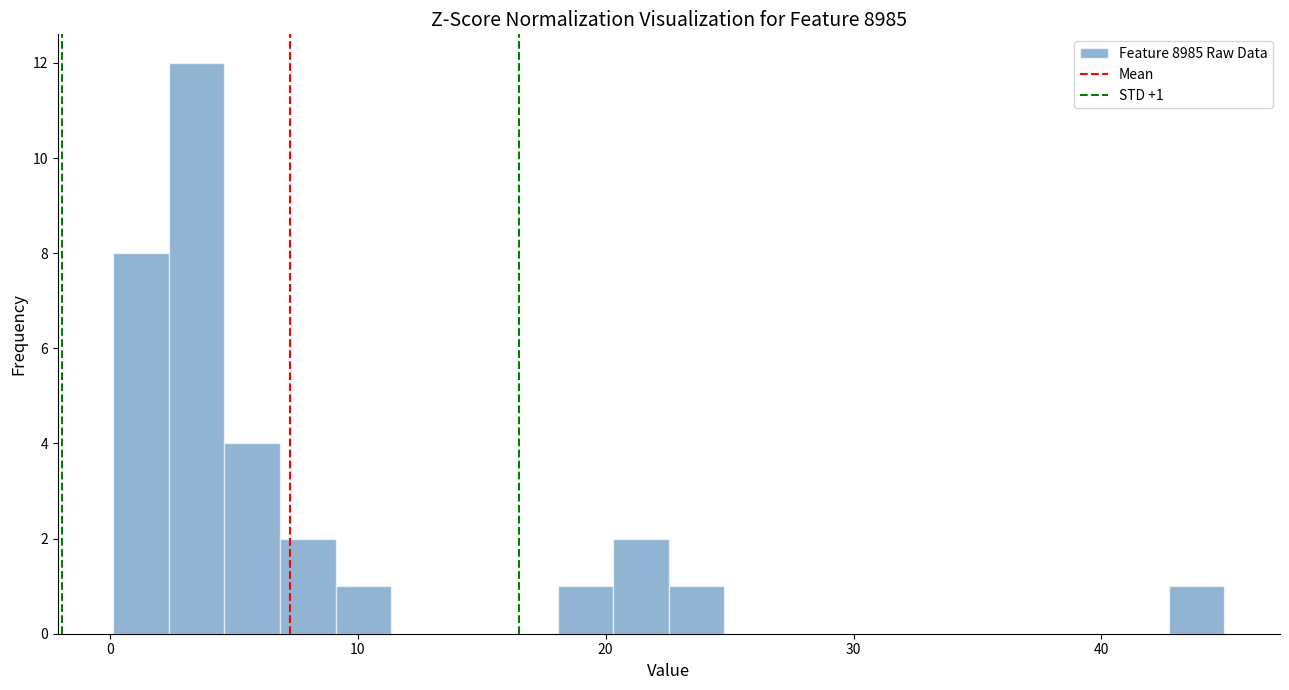

Around what value on the x-axis is the tallest bar? Give the approximate position of its centre, as read against the axis.

4